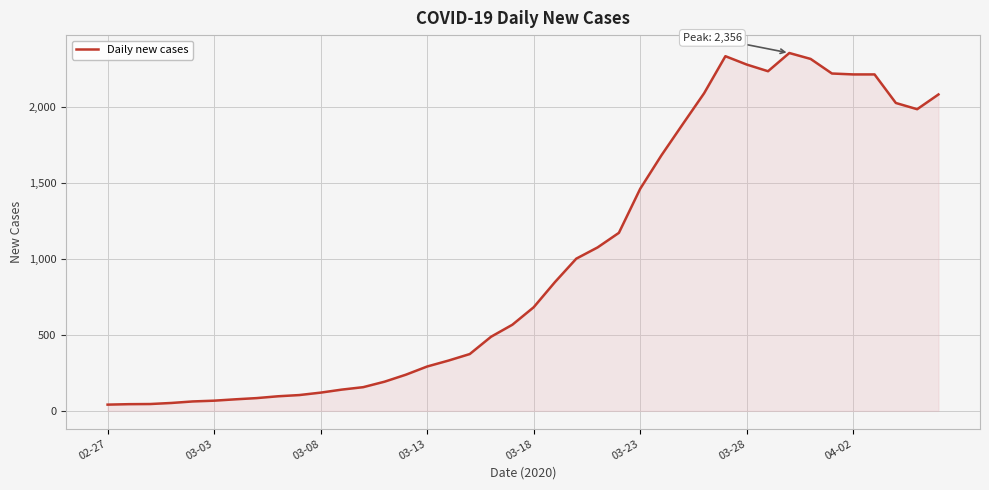

What is the difference between the maximum and minimum values?

2315